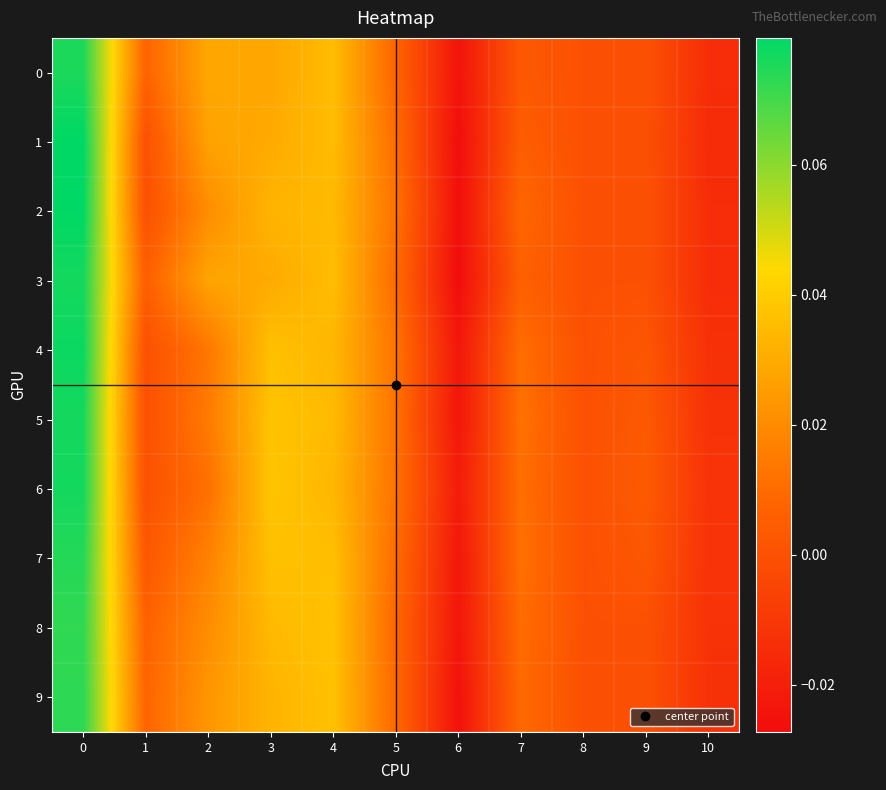

Reading left to right, list all the values displayed in this chart.

0: 0=0.1	1=0.0	2=0.0	3=0.0	4=0.0	5=0.0	6=-0.0	7=0.0	8=0.0	9=0.0	10=-0.0
1: 0=0.1	1=0.0	2=0.0	3=0.0	4=0.0	5=0.0	6=-0.0	7=0.0	8=0.0	9=0.0	10=-0.0
2: 0=0.1	1=0.0	2=0.0	3=0.0	4=0.0	5=0.0	6=-0.0	7=0.0	8=0.0	9=0.0	10=-0.0
3: 0=0.1	1=0.0	2=0.0	3=0.0	4=0.0	5=0.0	6=-0.0	7=0.0	8=0.0	9=0.0	10=-0.0
4: 0=0.1	1=0.0	2=0.0	3=0.0	4=0.0	5=0.0	6=-0.0	7=0.0	8=0.0	9=0.0	10=-0.0
5: 0=0.1	1=0.0	2=0.0	3=0.0	4=0.0	5=0.0	6=-0.0	7=0.0	8=0.0	9=0.0	10=-0.0
6: 0=0.1	1=0.0	2=0.0	3=0.0	4=0.0	5=0.0	6=-0.0	7=0.0	8=0.0	9=0.0	10=-0.0
7: 0=0.1	1=0.0	2=0.0	3=0.0	4=0.0	5=0.0	6=-0.0	7=0.0	8=0.0	9=0.0	10=-0.0
8: 0=0.1	1=0.0	2=0.0	3=0.0	4=0.0	5=0.0	6=-0.0	7=0.0	8=0.0	9=0.0	10=-0.0
9: 0=0.1	1=0.0	2=0.0	3=0.0	4=0.0	5=0.0	6=-0.0	7=0.0	8=0.0	9=0.0	10=-0.0